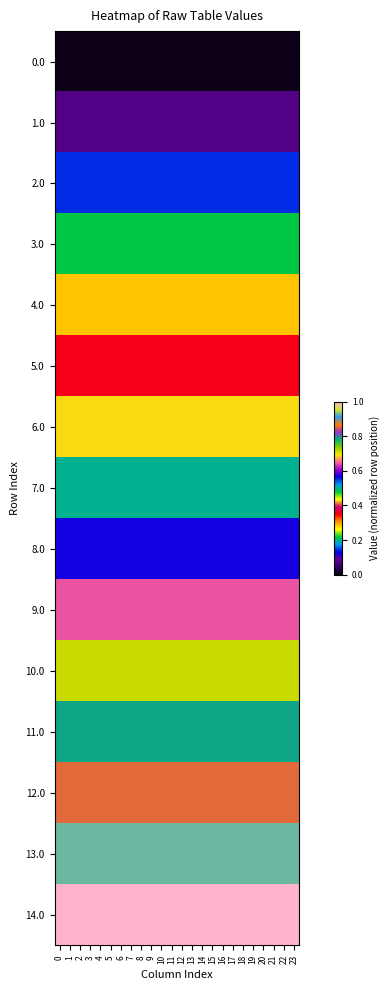

Reading left to right, transcribe all the data shown in this chart.

0.0: 0=0.0	1=0.0	2=0.0	3=0.0	4=0.0	5=0.0	6=0.0	7=0.0	8=0.0	9=0.0	10=0.0	11=0.0	12=0.0	13=0.0	14=0.0	15=0.0	16=0.0	17=0.0	18=0.0	19=0.0	20=0.0	21=0.0	22=0.0	23=0.0
1.0: 0=0.1	1=0.1	2=0.1	3=0.1	4=0.1	5=0.1	6=0.1	7=0.1	8=0.1	9=0.1	10=0.1	11=0.1	12=0.1	13=0.1	14=0.1	15=0.1	16=0.1	17=0.1	18=0.1	19=0.1	20=0.1	21=0.1	22=0.1	23=0.1
2.0: 0=0.1	1=0.1	2=0.1	3=0.1	4=0.1	5=0.1	6=0.1	7=0.1	8=0.1	9=0.1	10=0.1	11=0.1	12=0.1	13=0.1	14=0.1	15=0.1	16=0.1	17=0.1	18=0.1	19=0.1	20=0.1	21=0.1	22=0.1	23=0.1
3.0: 0=0.2	1=0.2	2=0.2	3=0.2	4=0.2	5=0.2	6=0.2	7=0.2	8=0.2	9=0.2	10=0.2	11=0.2	12=0.2	13=0.2	14=0.2	15=0.2	16=0.2	17=0.2	18=0.2	19=0.2	20=0.2	21=0.2	22=0.2	23=0.2
4.0: 0=0.3	1=0.3	2=0.3	3=0.3	4=0.3	5=0.3	6=0.3	7=0.3	8=0.3	9=0.3	10=0.3	11=0.3	12=0.3	13=0.3	14=0.3	15=0.3	16=0.3	17=0.3	18=0.3	19=0.3	20=0.3	21=0.3	22=0.3	23=0.3
5.0: 0=0.4	1=0.4	2=0.4	3=0.4	4=0.4	5=0.4	6=0.4	7=0.4	8=0.4	9=0.4	10=0.4	11=0.4	12=0.4	13=0.4	14=0.4	15=0.4	16=0.4	17=0.4	18=0.4	19=0.4	20=0.4	21=0.4	22=0.4	23=0.4
6.0: 0=0.4	1=0.4	2=0.4	3=0.4	4=0.4	5=0.4	6=0.4	7=0.4	8=0.4	9=0.4	10=0.4	11=0.4	12=0.4	13=0.4	14=0.4	15=0.4	16=0.4	17=0.4	18=0.4	19=0.4	20=0.4	21=0.4	22=0.4	23=0.4
7.0: 0=0.5	1=0.5	2=0.5	3=0.5	4=0.5	5=0.5	6=0.5	7=0.5	8=0.5	9=0.5	10=0.5	11=0.5	12=0.5	13=0.5	14=0.5	15=0.5	16=0.5	17=0.5	18=0.5	19=0.5	20=0.5	21=0.5	22=0.5	23=0.5
8.0: 0=0.6	1=0.6	2=0.6	3=0.6	4=0.6	5=0.6	6=0.6	7=0.6	8=0.6	9=0.6	10=0.6	11=0.6	12=0.6	13=0.6	14=0.6	15=0.6	16=0.6	17=0.6	18=0.6	19=0.6	20=0.6	21=0.6	22=0.6	23=0.6
9.0: 0=0.6	1=0.6	2=0.6	3=0.6	4=0.6	5=0.6	6=0.6	7=0.6	8=0.6	9=0.6	10=0.6	11=0.6	12=0.6	13=0.6	14=0.6	15=0.6	16=0.6	17=0.6	18=0.6	19=0.6	20=0.6	21=0.6	22=0.6	23=0.6
10.0: 0=0.7	1=0.7	2=0.7	3=0.7	4=0.7	5=0.7	6=0.7	7=0.7	8=0.7	9=0.7	10=0.7	11=0.7	12=0.7	13=0.7	14=0.7	15=0.7	16=0.7	17=0.7	18=0.7	19=0.7	20=0.7	21=0.7	22=0.7	23=0.7
11.0: 0=0.8	1=0.8	2=0.8	3=0.8	4=0.8	5=0.8	6=0.8	7=0.8	8=0.8	9=0.8	10=0.8	11=0.8	12=0.8	13=0.8	14=0.8	15=0.8	16=0.8	17=0.8	18=0.8	19=0.8	20=0.8	21=0.8	22=0.8	23=0.8
12.0: 0=0.9	1=0.9	2=0.9	3=0.9	4=0.9	5=0.9	6=0.9	7=0.9	8=0.9	9=0.9	10=0.9	11=0.9	12=0.9	13=0.9	14=0.9	15=0.9	16=0.9	17=0.9	18=0.9	19=0.9	20=0.9	21=0.9	22=0.9	23=0.9
13.0: 0=0.9	1=0.9	2=0.9	3=0.9	4=0.9	5=0.9	6=0.9	7=0.9	8=0.9	9=0.9	10=0.9	11=0.9	12=0.9	13=0.9	14=0.9	15=0.9	16=0.9	17=0.9	18=0.9	19=0.9	20=0.9	21=0.9	22=0.9	23=0.9
14.0: 0=1.0	1=1.0	2=1.0	3=1.0	4=1.0	5=1.0	6=1.0	7=1.0	8=1.0	9=1.0	10=1.0	11=1.0	12=1.0	13=1.0	14=1.0	15=1.0	16=1.0	17=1.0	18=1.0	19=1.0	20=1.0	21=1.0	22=1.0	23=1.0